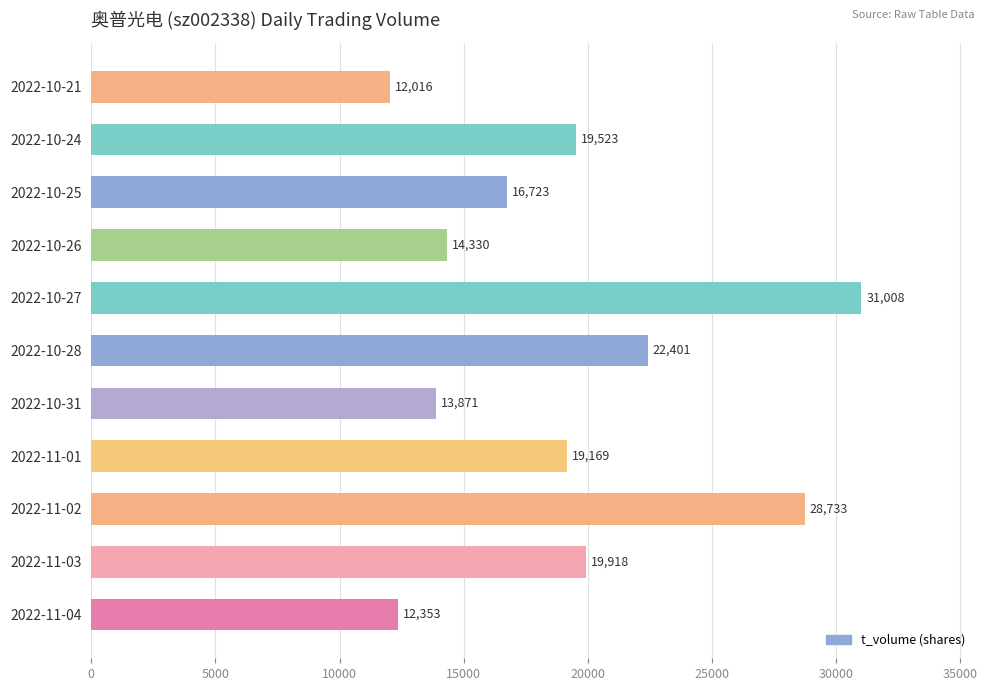

What is the ratio of the value at 2022-11-03 to the value at 2022-11-04?

1.6